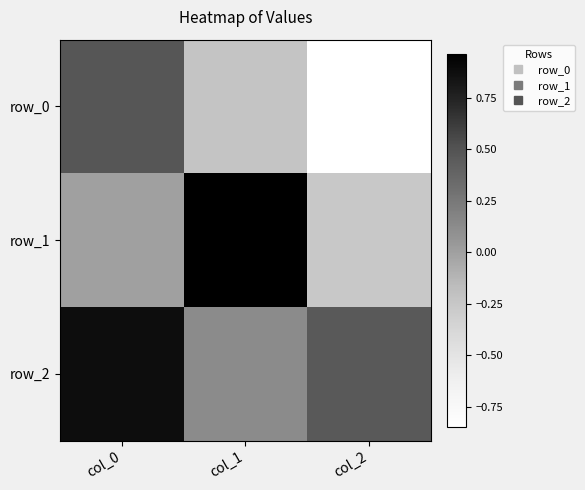

At which category is the sum across all series the highest?

col_0